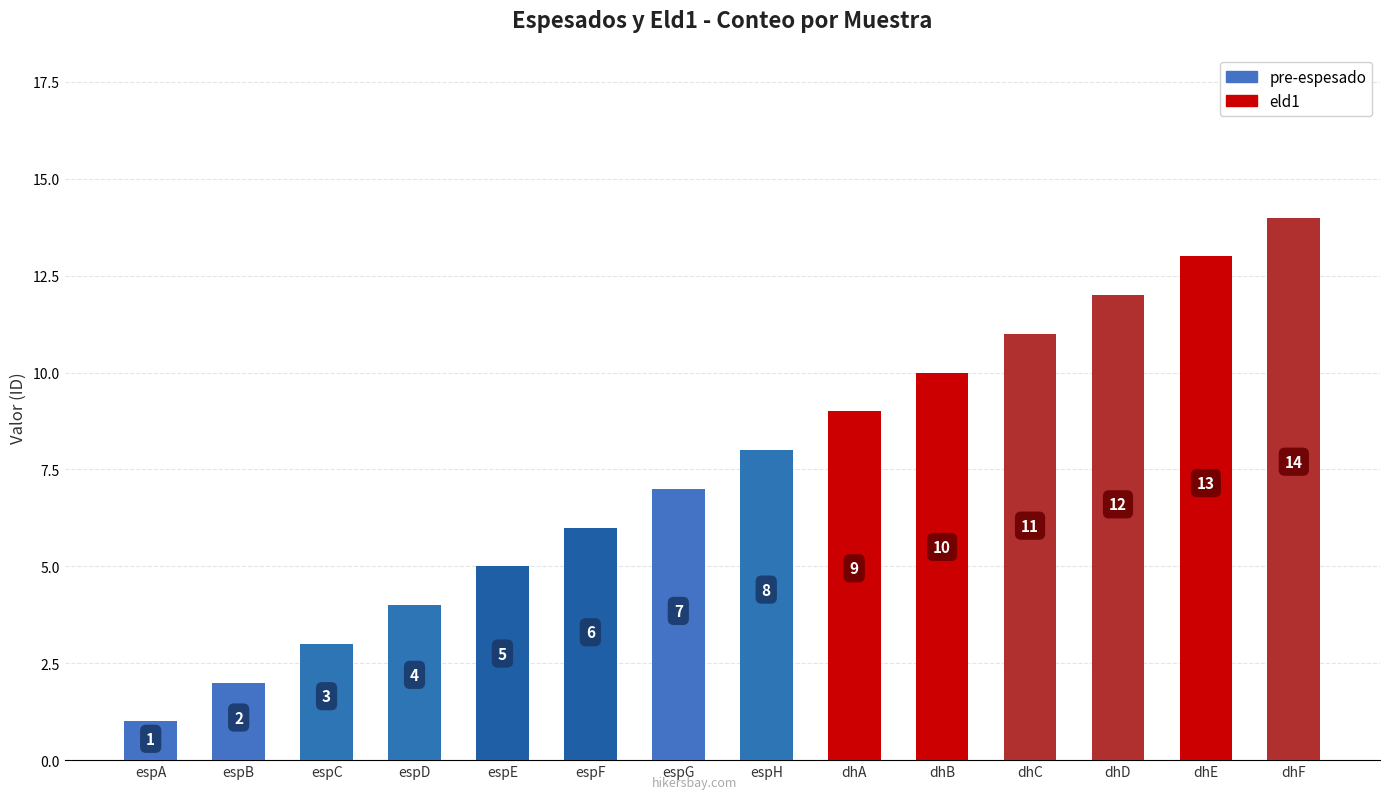

List the labels in order of value, smallest first.

espA, espB, espC, espD, espE, espF, espG, espH, dhA, dhB, dhC, dhD, dhE, dhF